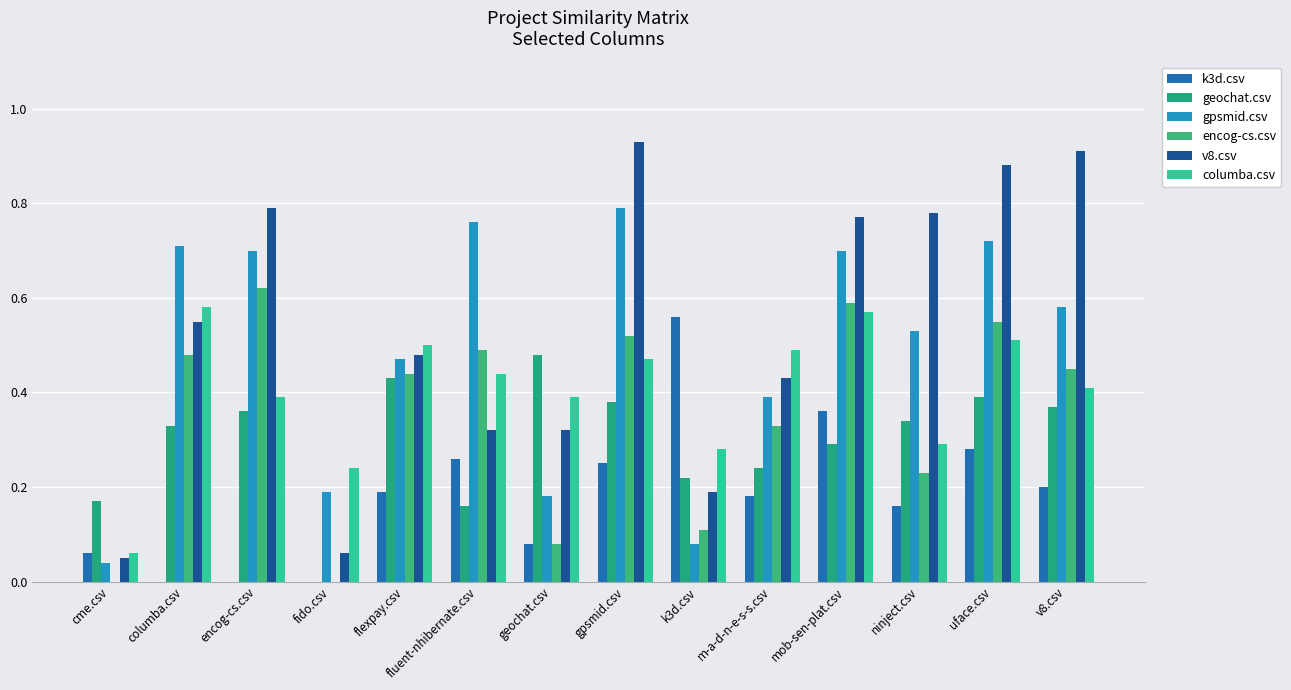

Which series has the widest spread of values?

v8.csv